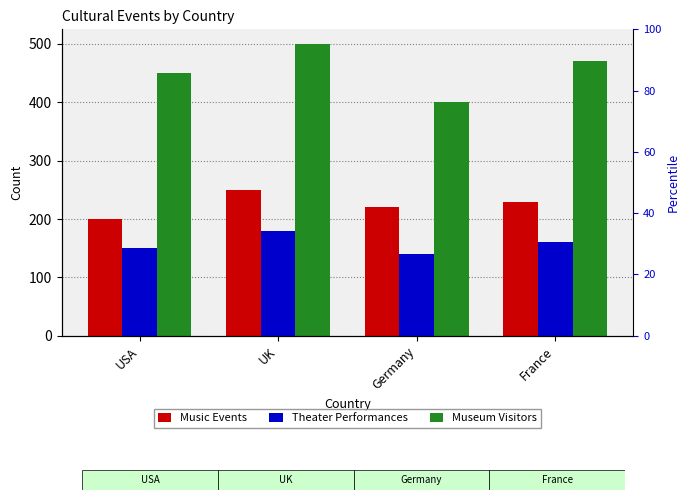

What is the minimum value for Theater Performances?

140